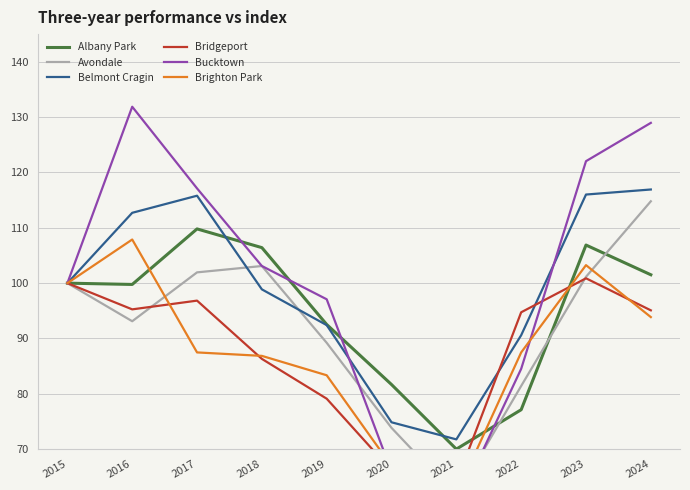

What is the spread (max minus min) of values at 2019?

18.0